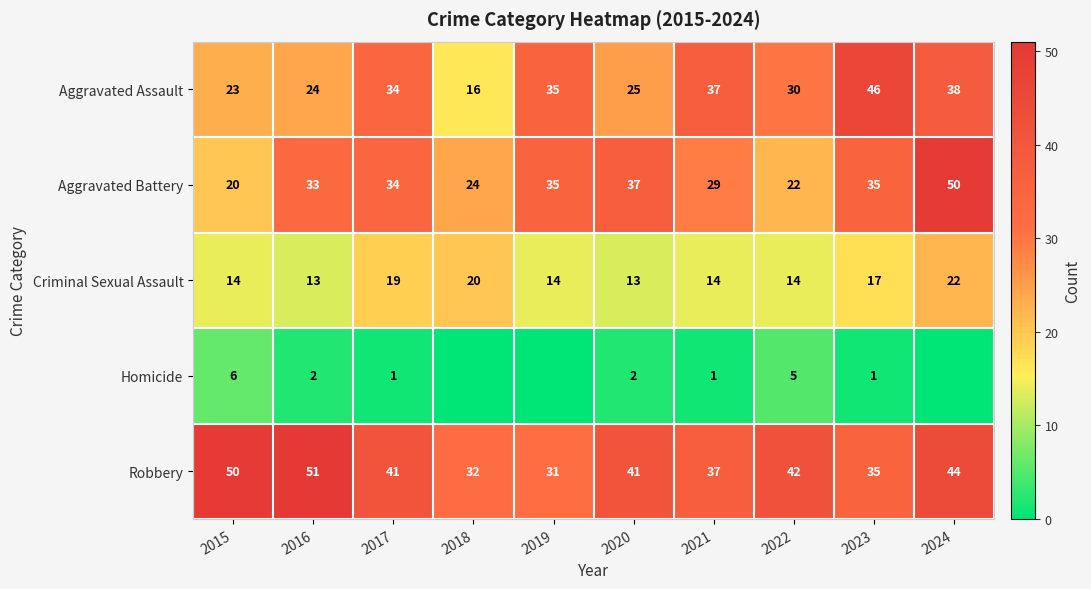

What is the difference between the highest and lowest values at 2015?

44